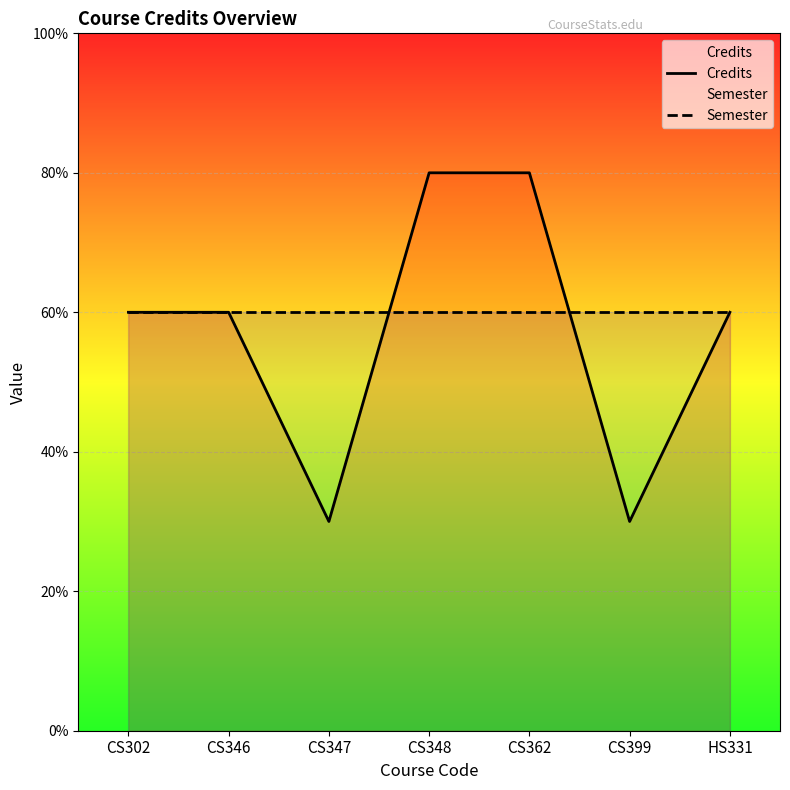

How many Credits values are between 3 and 8?

7